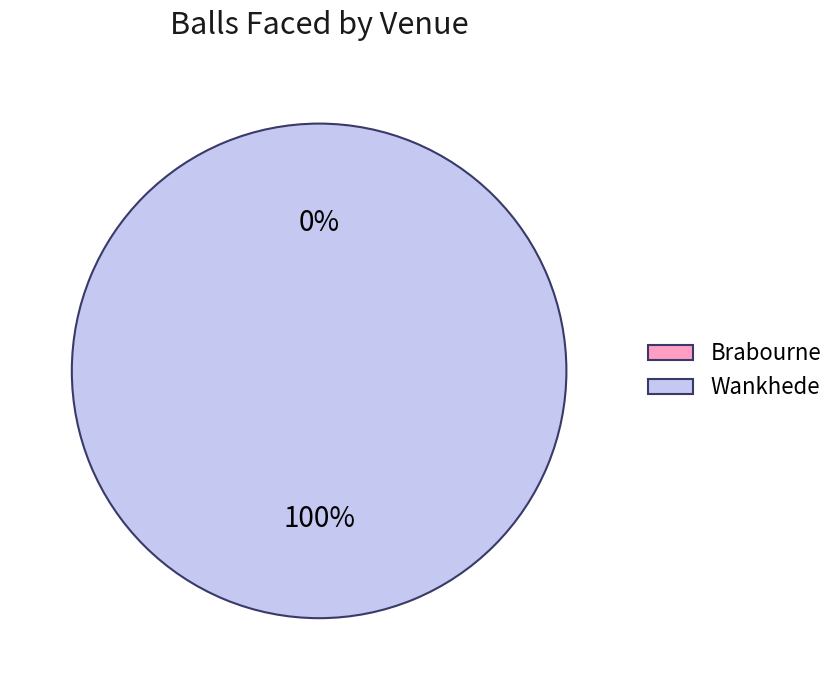

How much of the chart is everything except Brabourne?

100.0%